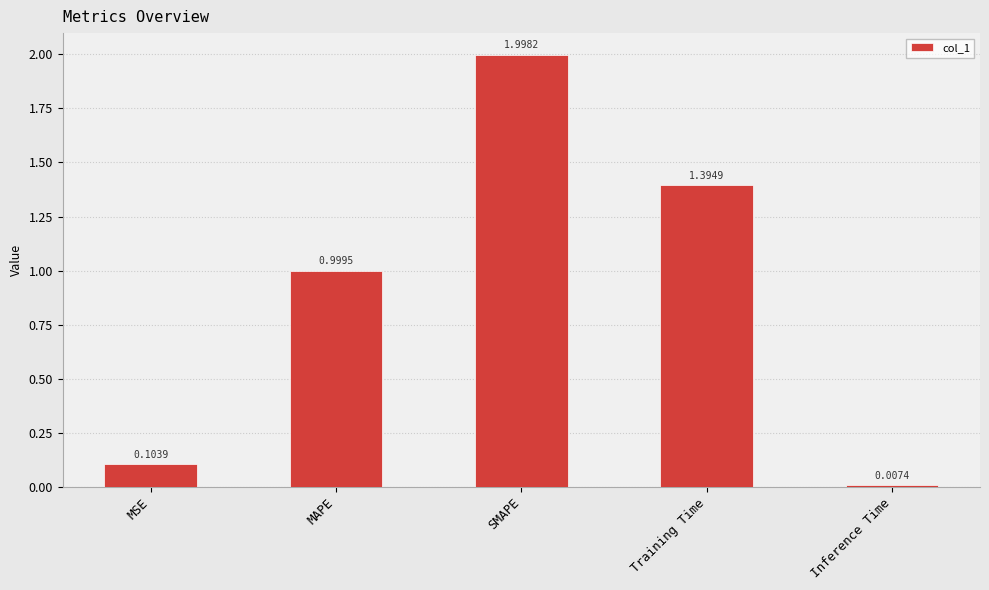

Which label corresponds to the largest value in the chart?

SMAPE